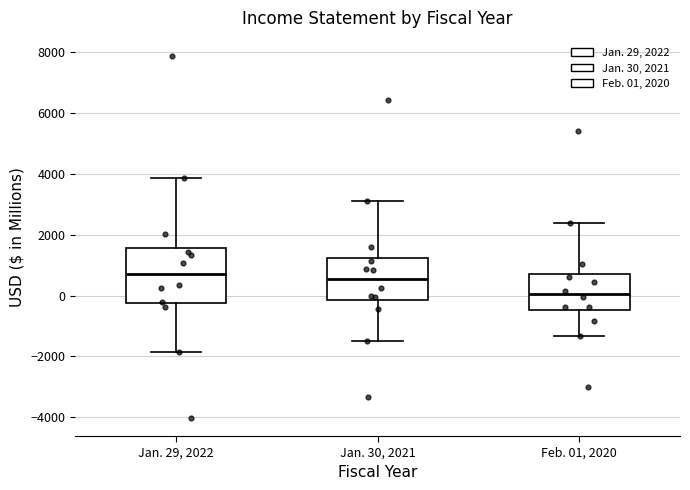

Reading left to right, transcribe this box plot: for each box, give where its median line is, the range the box spans, and where its two whiskers end, as read against the y-axis. The values are not printed on the chart, so give them approximately, as read against the axis.

Jan. 29, 2022: median 800, box -200 to 1600, whiskers -1800 to 3800
Jan. 30, 2021: median 600, box -200 to 1200, whiskers -1400 to 3000
Feb. 01, 2020: median 0, box -400 to 800, whiskers -1400 to 2400